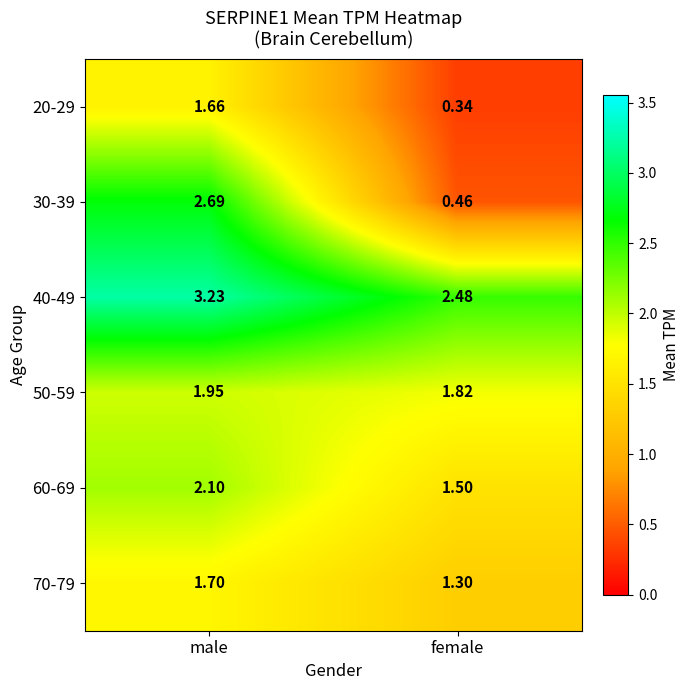

Rank the series at female from highest to lowest value.

40-49, 50-59, 60-69, 70-79, 30-39, 20-29